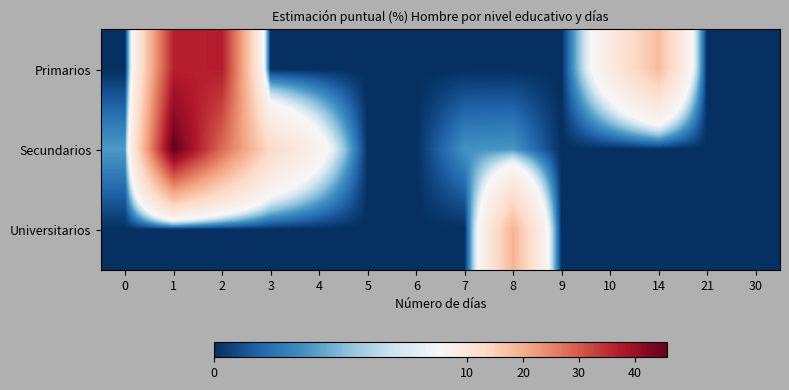

At 10, list the series in order from smallest to largest.

Secundarios, Universitarios, Primarios